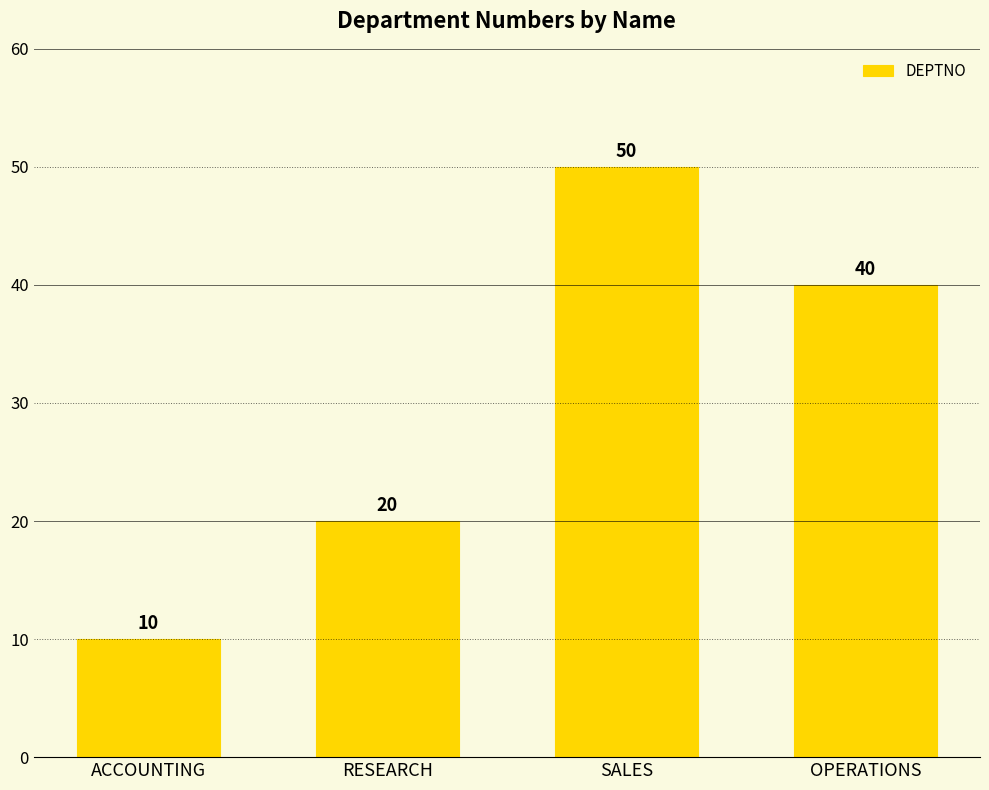

Is it true that the value at RESEARCH is 35?

False